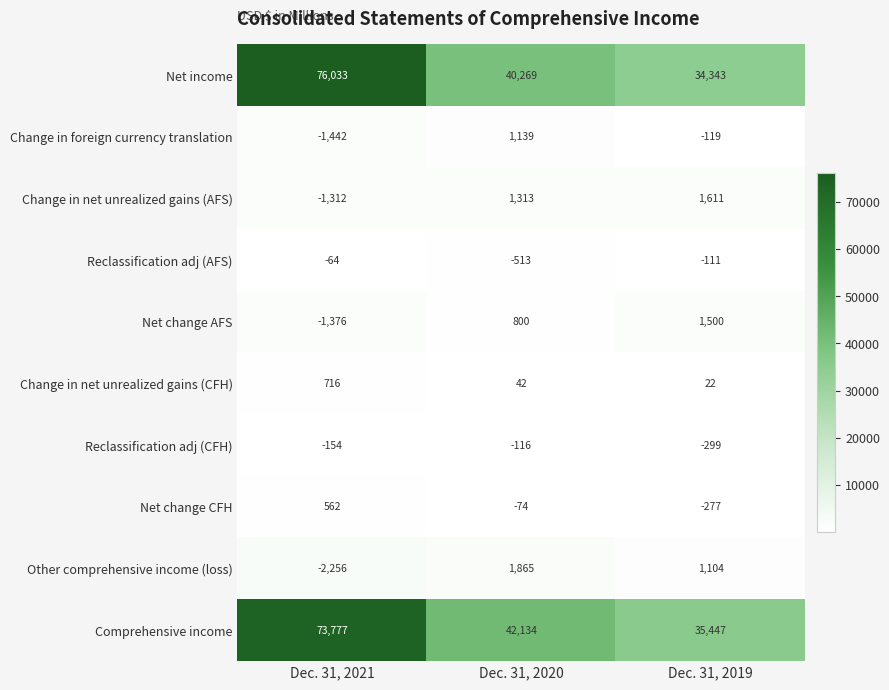

Rank the series at Dec. 31, 2019 from lowest to highest value.

Reclassification adj (CFH), Net change CFH, Change in foreign currency translation, Reclassification adj (AFS), Change in net unrealized gains (CFH), Other comprehensive income (loss), Net change AFS, Change in net unrealized gains (AFS), Net income, Comprehensive income